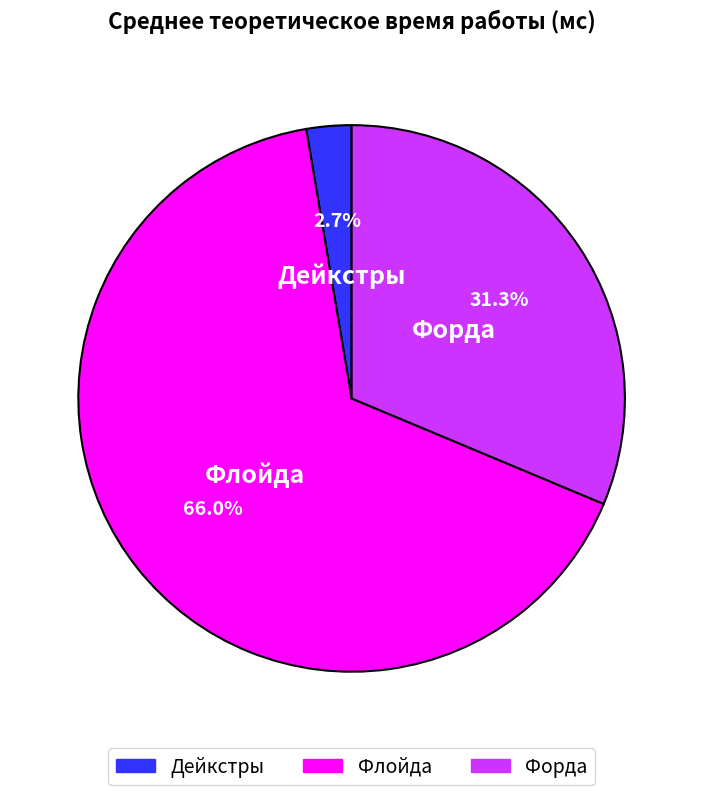

Is there a majority slice in this chart?

Yes